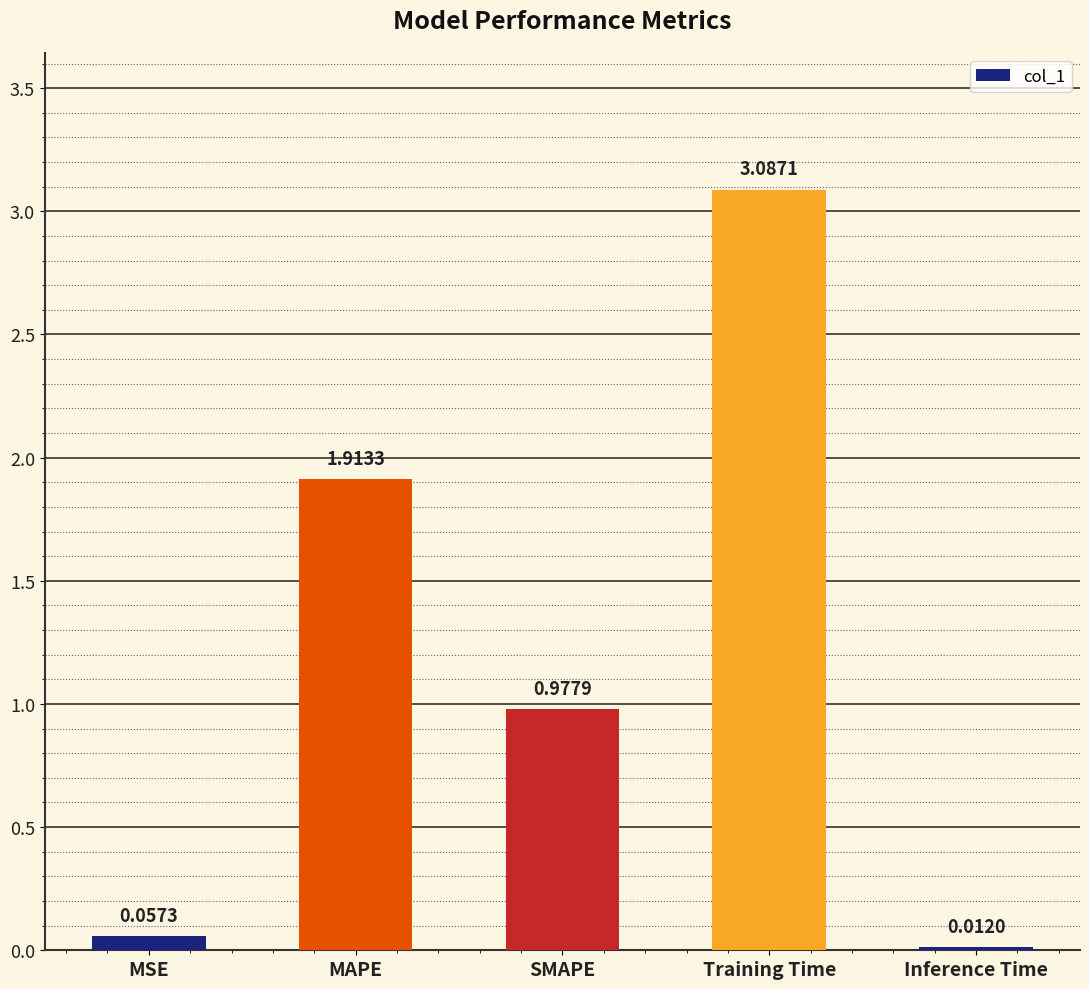

Are the bars horizontal?

No